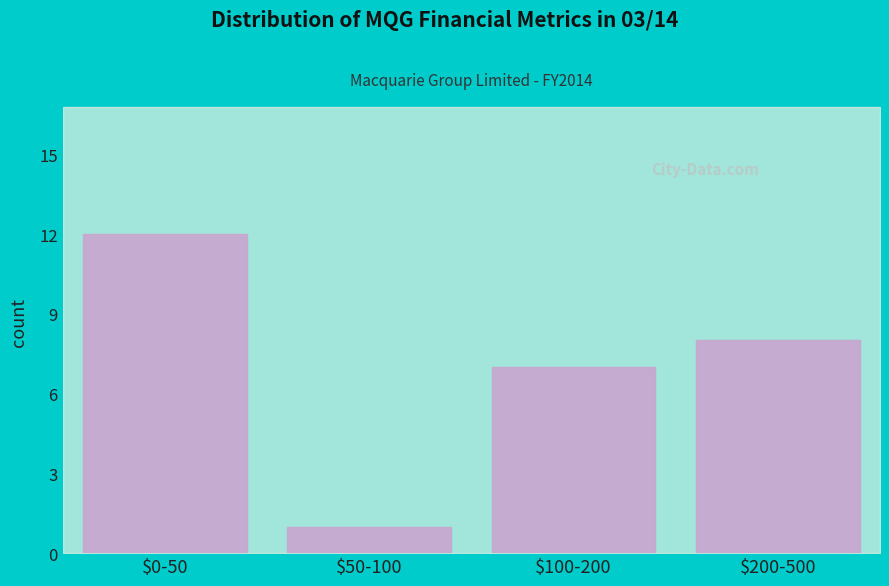

Reading left to right, what are all the values shown in this chart?

12	1	7	8